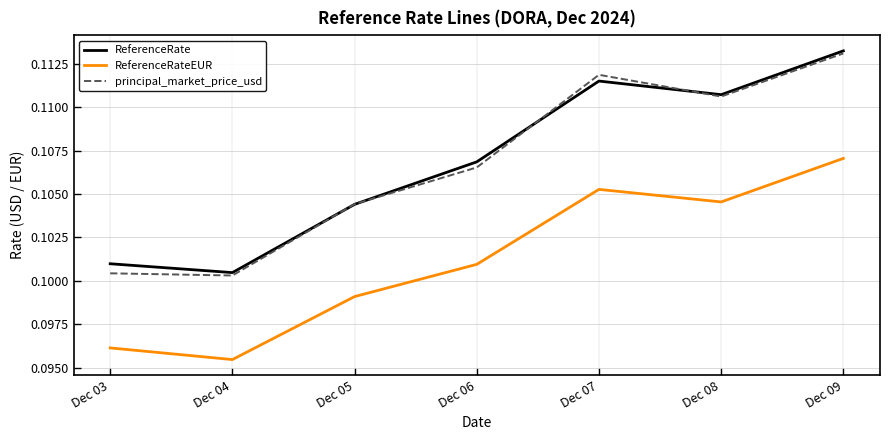

Which category has the lowest value across all series?

Dec 04